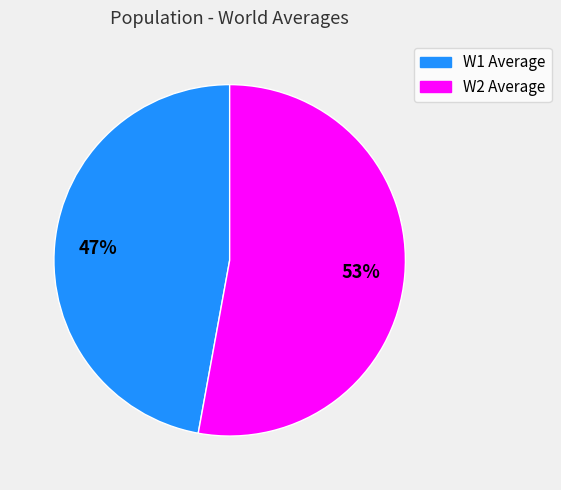

How many segments does this pie chart have?

2